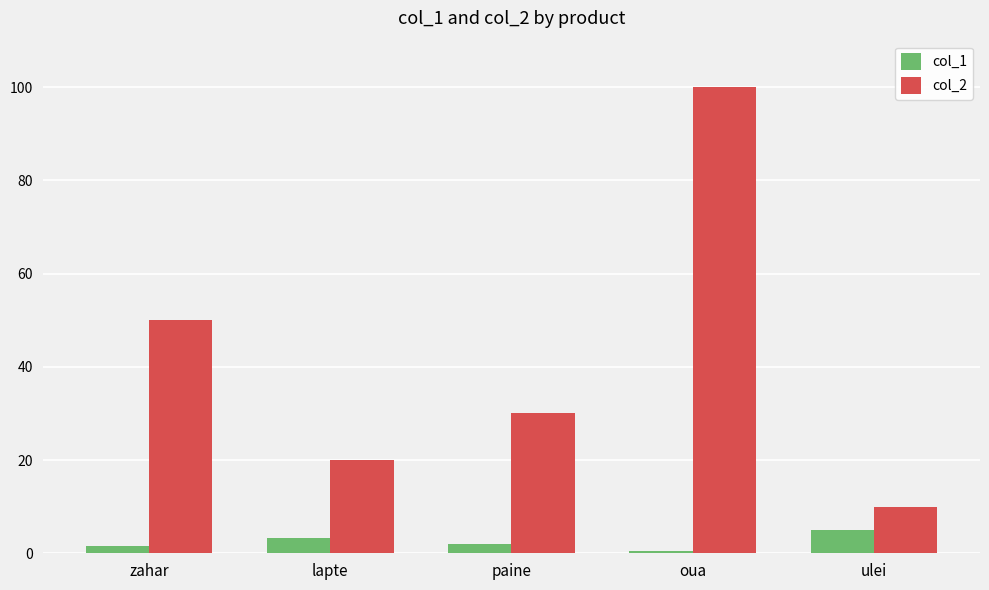

At which category is the sum across all series the highest?

oua